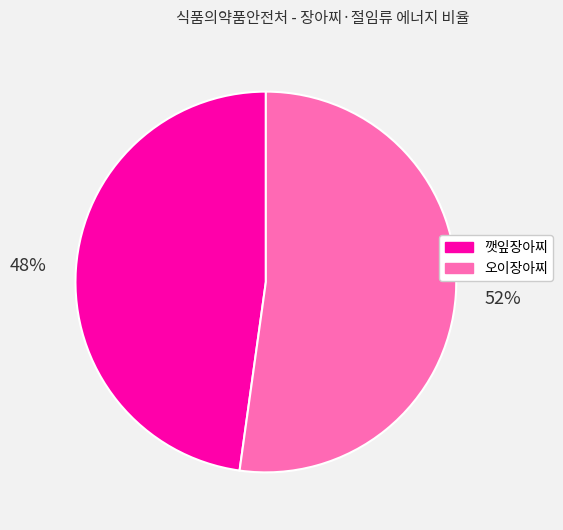

To the nearest percent, what percentage of the pie is 깻잎장아찌?

48%